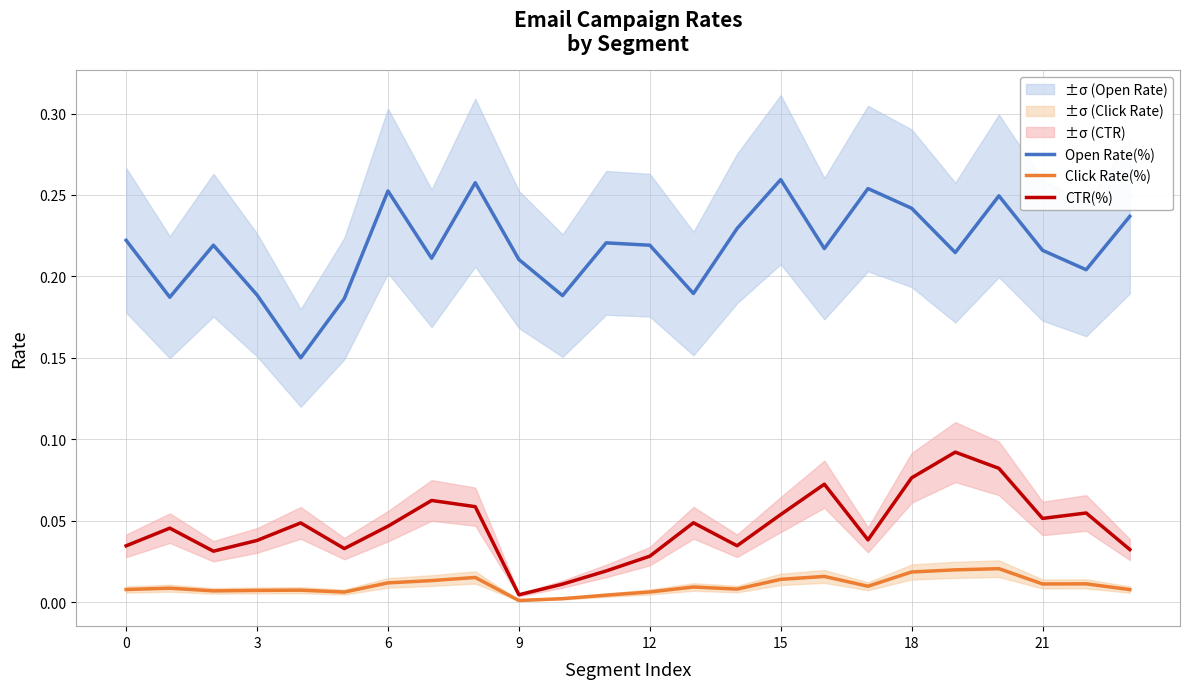

The value of Open Rate(%) at 9 is 0.1. True or false?

False